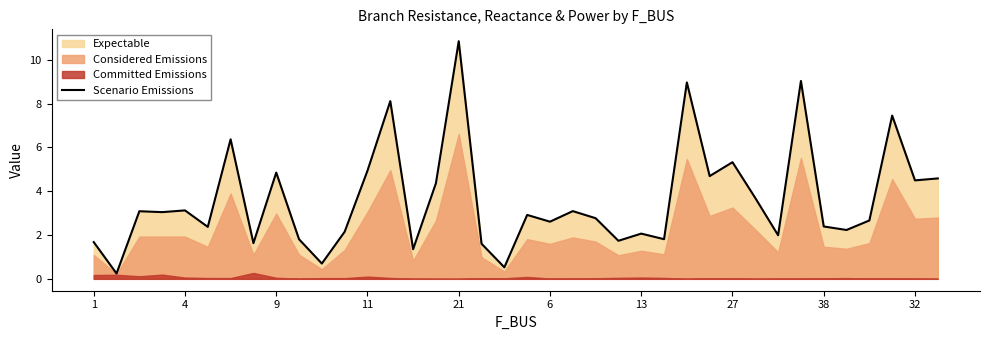

What is the label of the 37th point from the right?

4